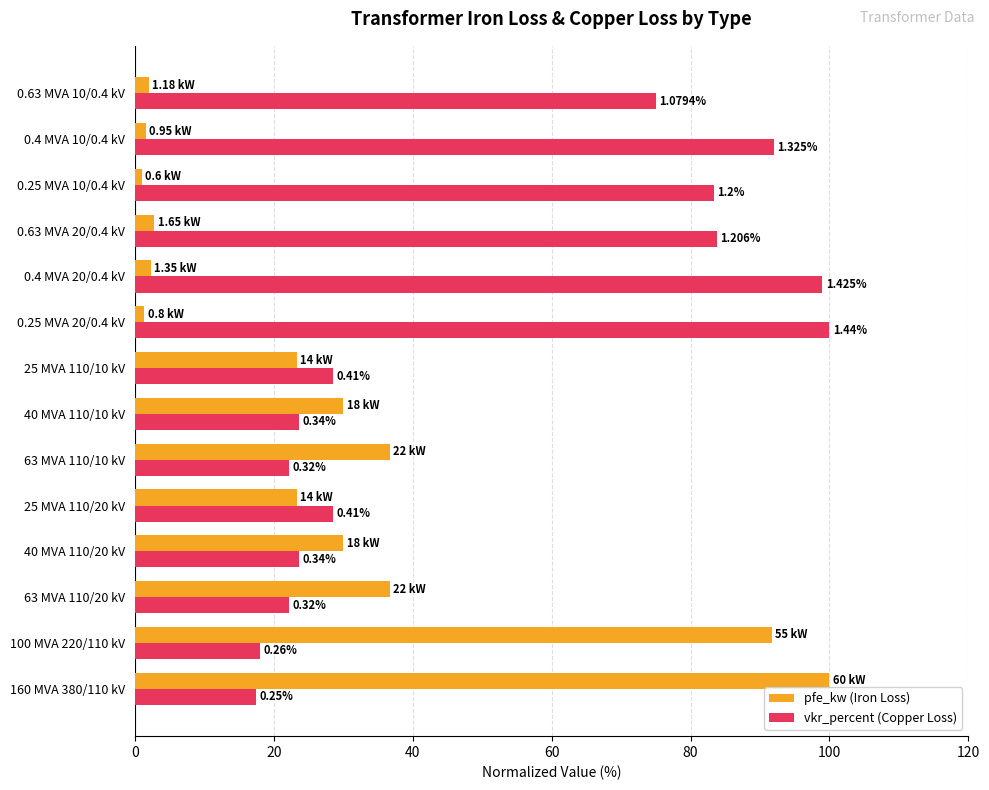

What are all the series names shown in the legend?

pfe_kw (Iron Loss), vkr_percent (Copper Loss)